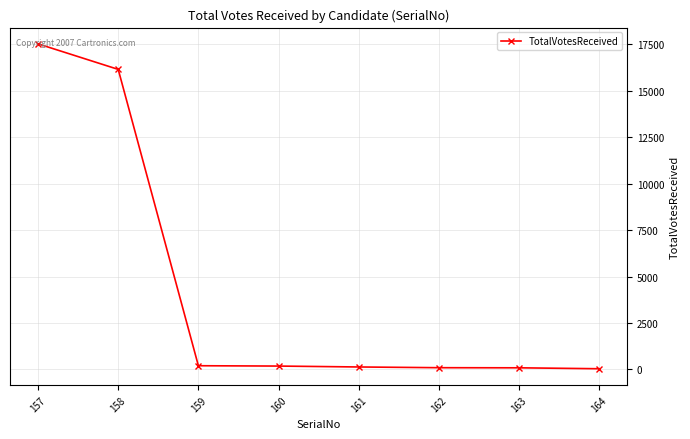

What is the maximum value shown in the chart?

17514